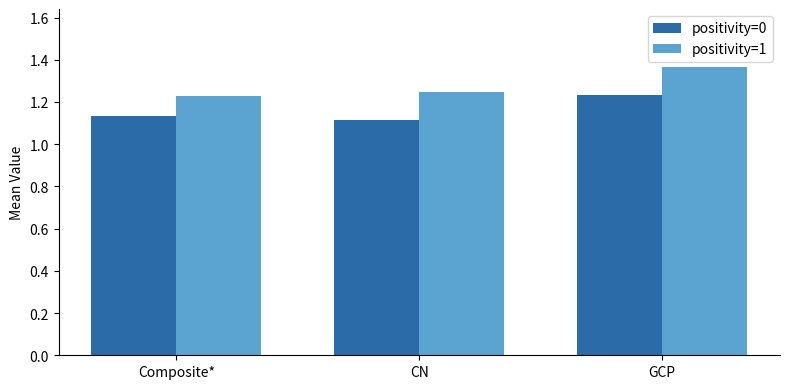

Which series changed the most between Composite* and GCP?

positivity=1